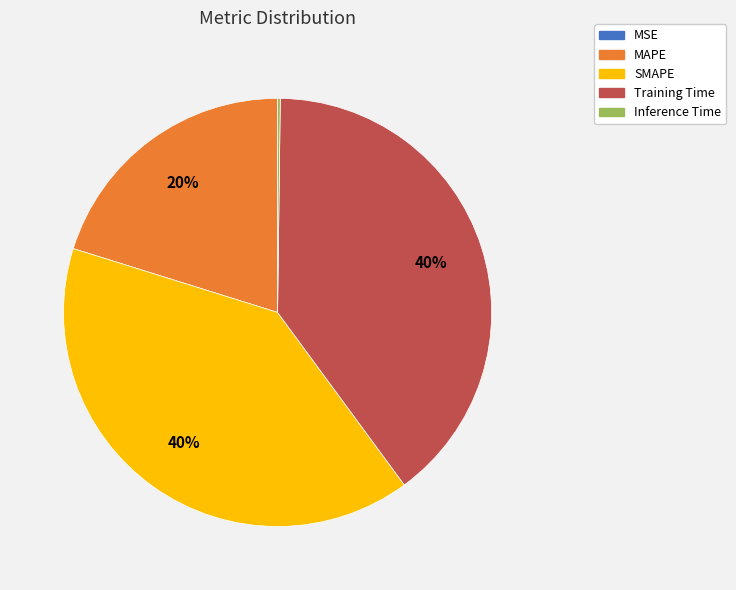

The SMAPE slice represents 53% of the pie. True or false?

False